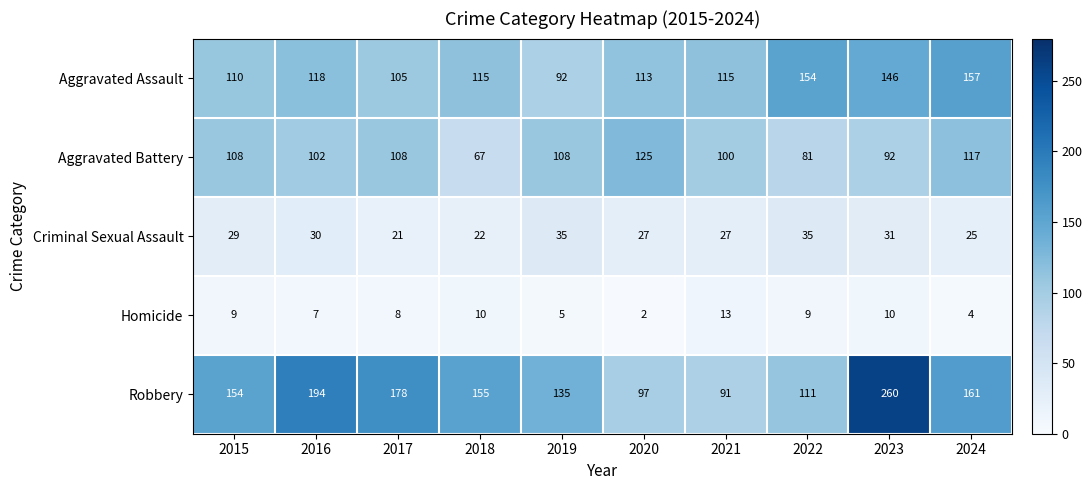

What is the difference between the second highest and minimum values in the Homicide series?

8